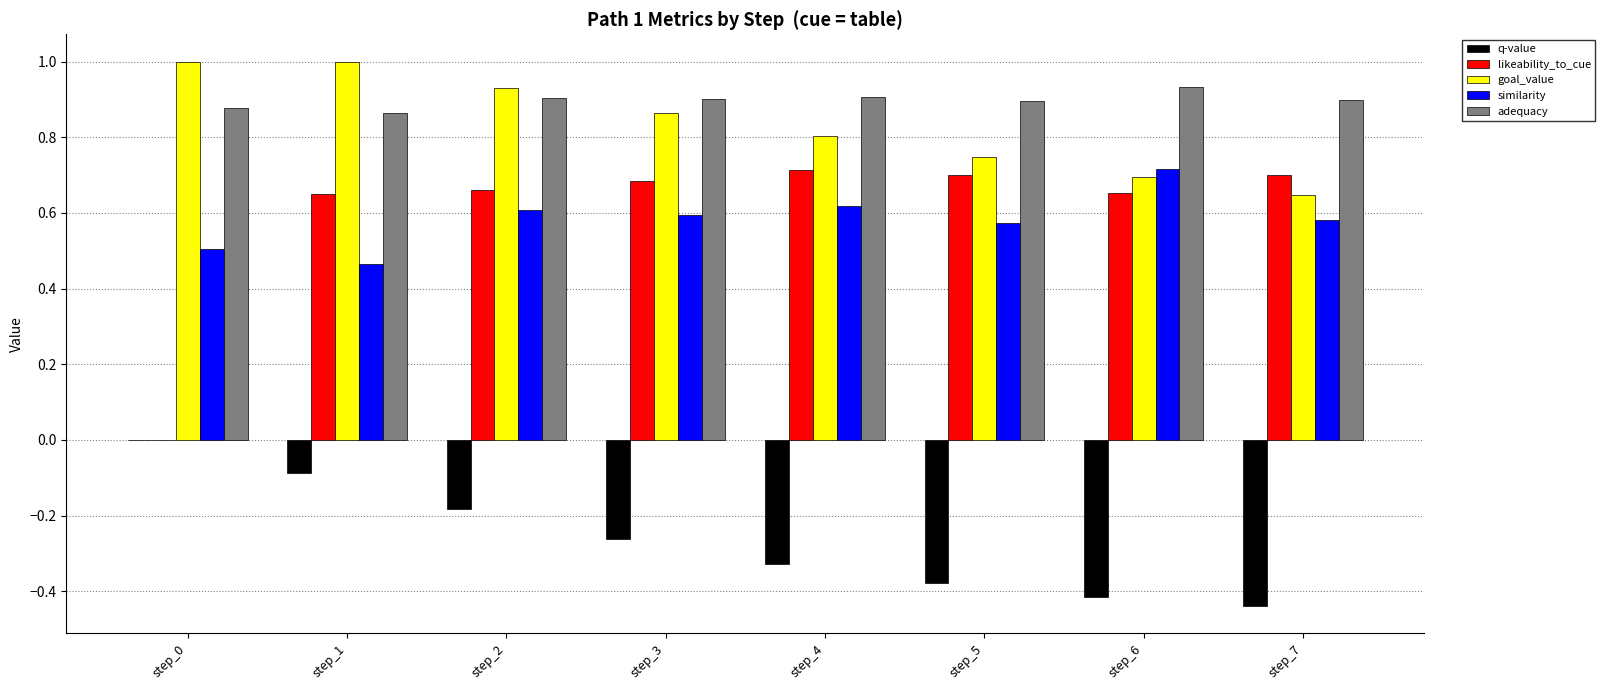

What is the spread (max minus min) of values at step_0?

1.0